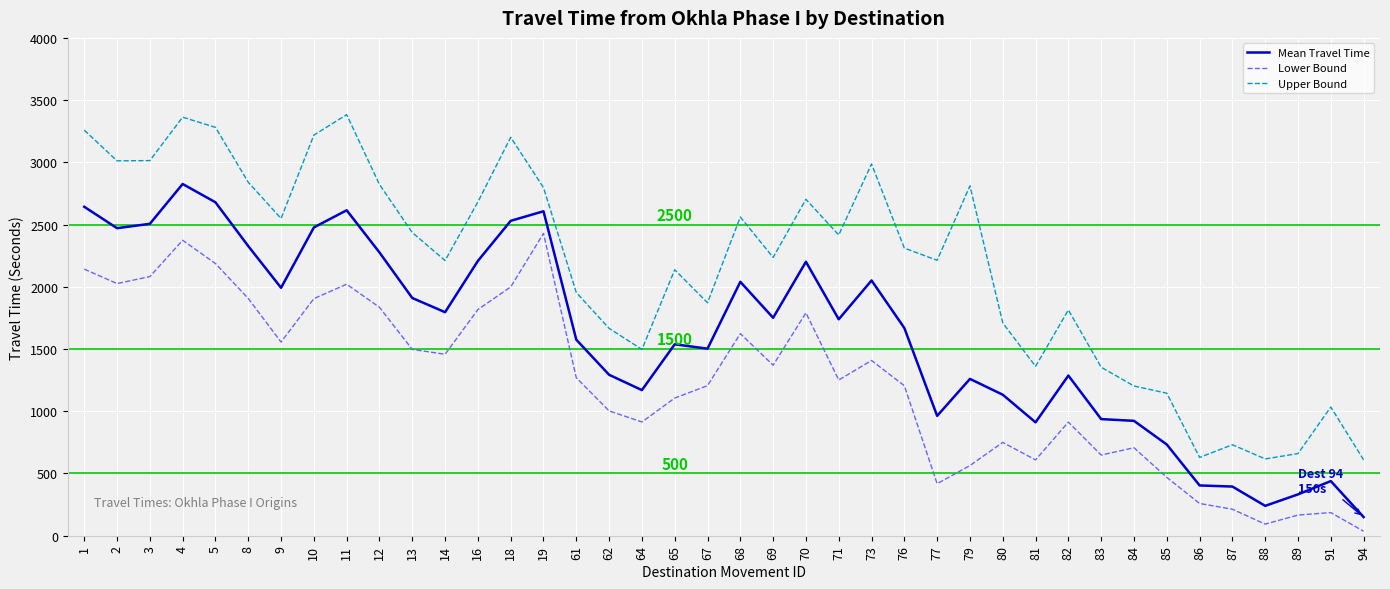

List the series in order of their overall mean, lowest first.

Lower Bound, Mean Travel Time, Upper Bound